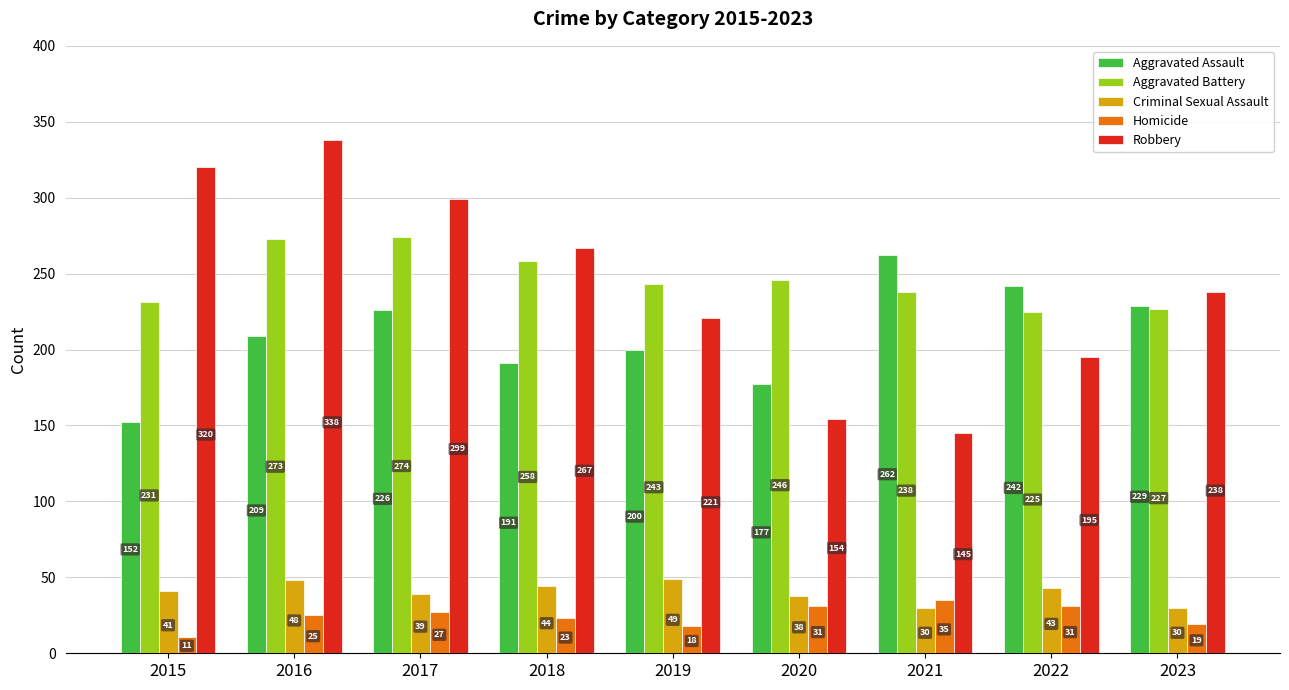

Reading left to right, transcribe all the data shown in this chart.

Aggravated Assault: 2015=152	2016=209	2017=226	2018=191	2019=200	2020=177	2021=262	2022=242	2023=229
Aggravated Battery: 2015=231	2016=273	2017=274	2018=258	2019=243	2020=246	2021=238	2022=225	2023=227
Criminal Sexual Assault: 2015=41	2016=48	2017=39	2018=44	2019=49	2020=38	2021=30	2022=43	2023=30
Homicide: 2015=11	2016=25	2017=27	2018=23	2019=18	2020=31	2021=35	2022=31	2023=19
Robbery: 2015=320	2016=338	2017=299	2018=267	2019=221	2020=154	2021=145	2022=195	2023=238